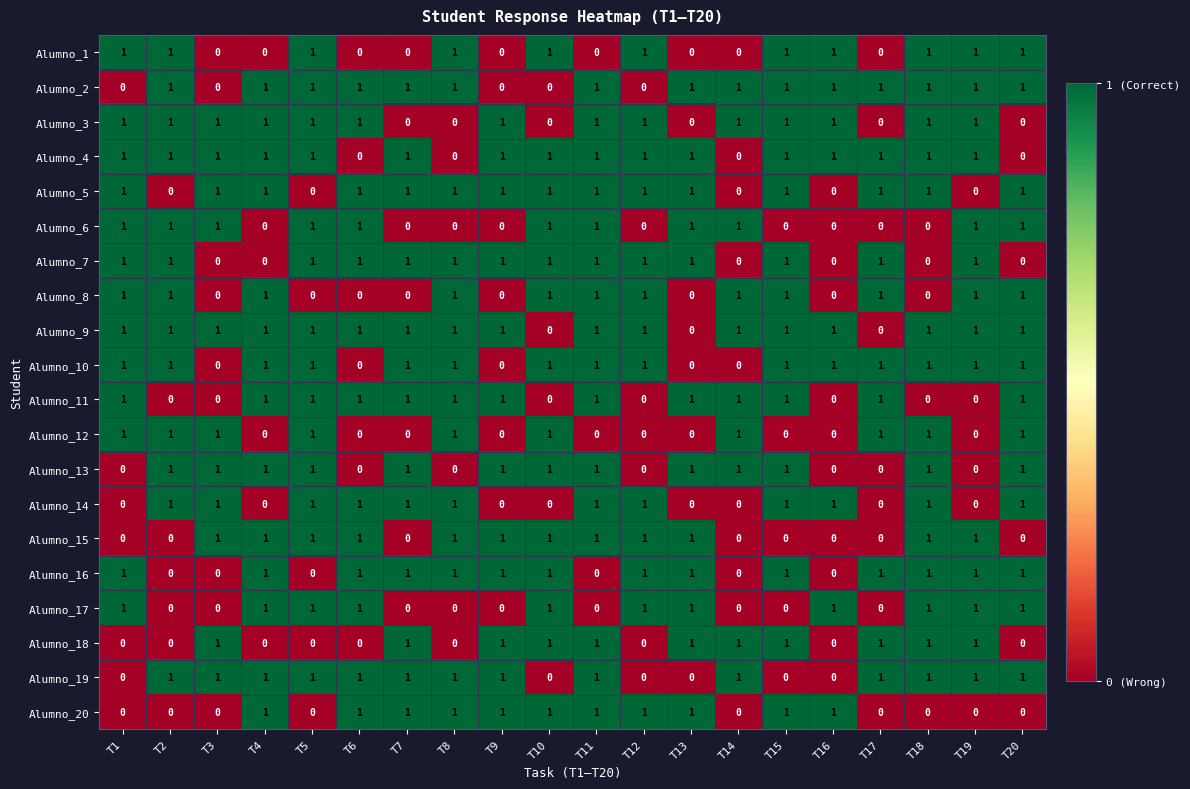

How many Alumno_11 values are between 0 and 1?

20